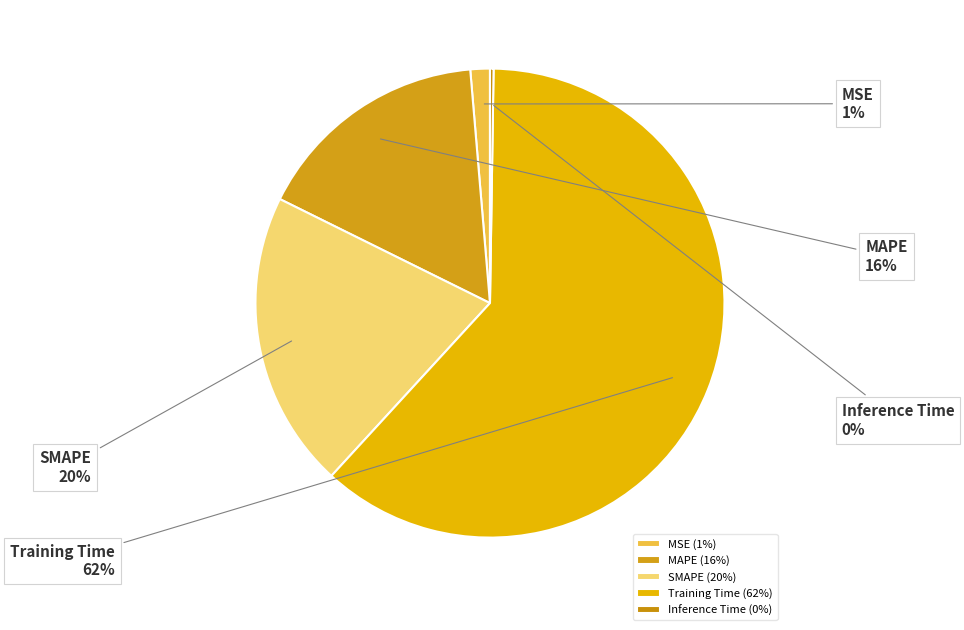

Which slice represents more than half of the pie?

Training Time